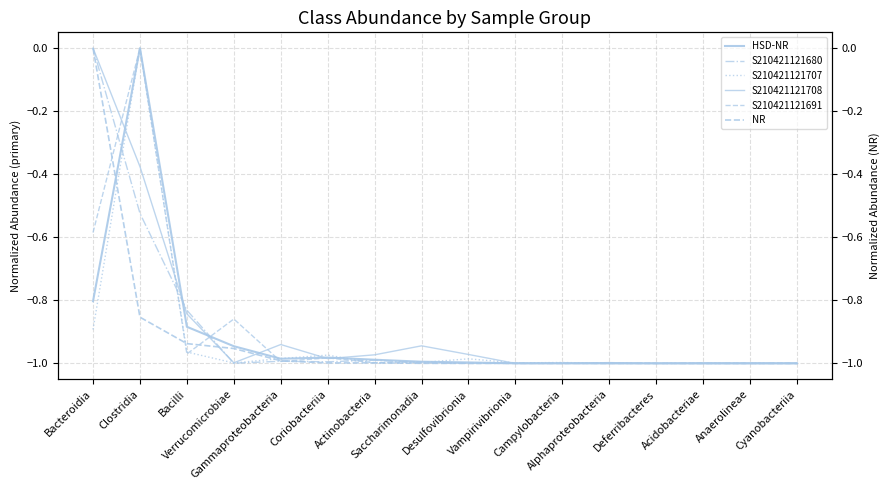

Between Clostridia and Deferribacteres, which series saw the biggest shift?

S210421121707